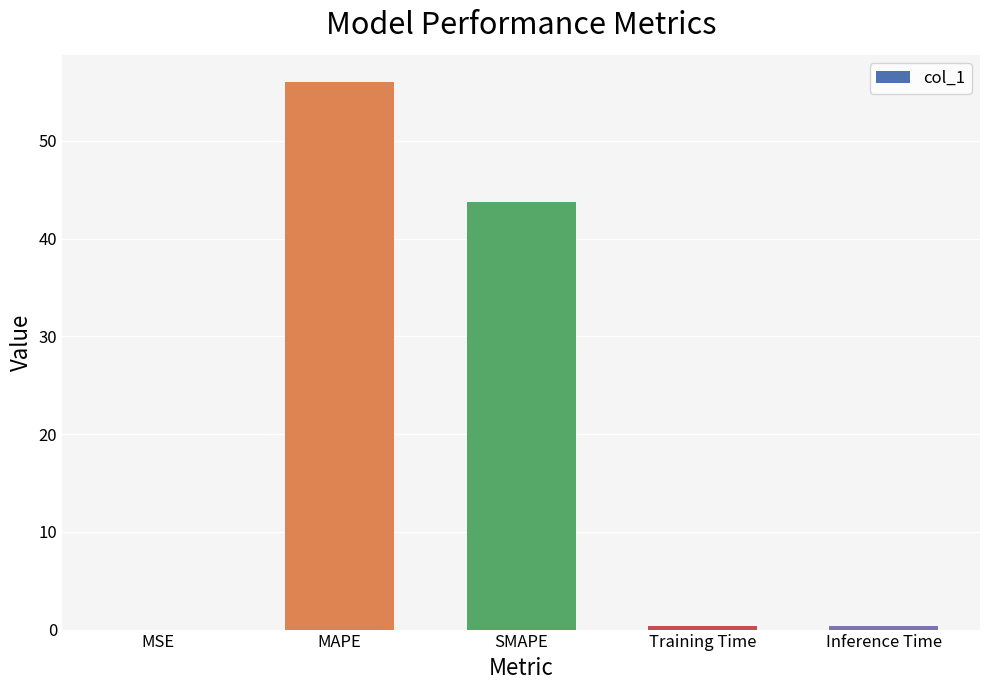

What is the sum of all values?

100.5